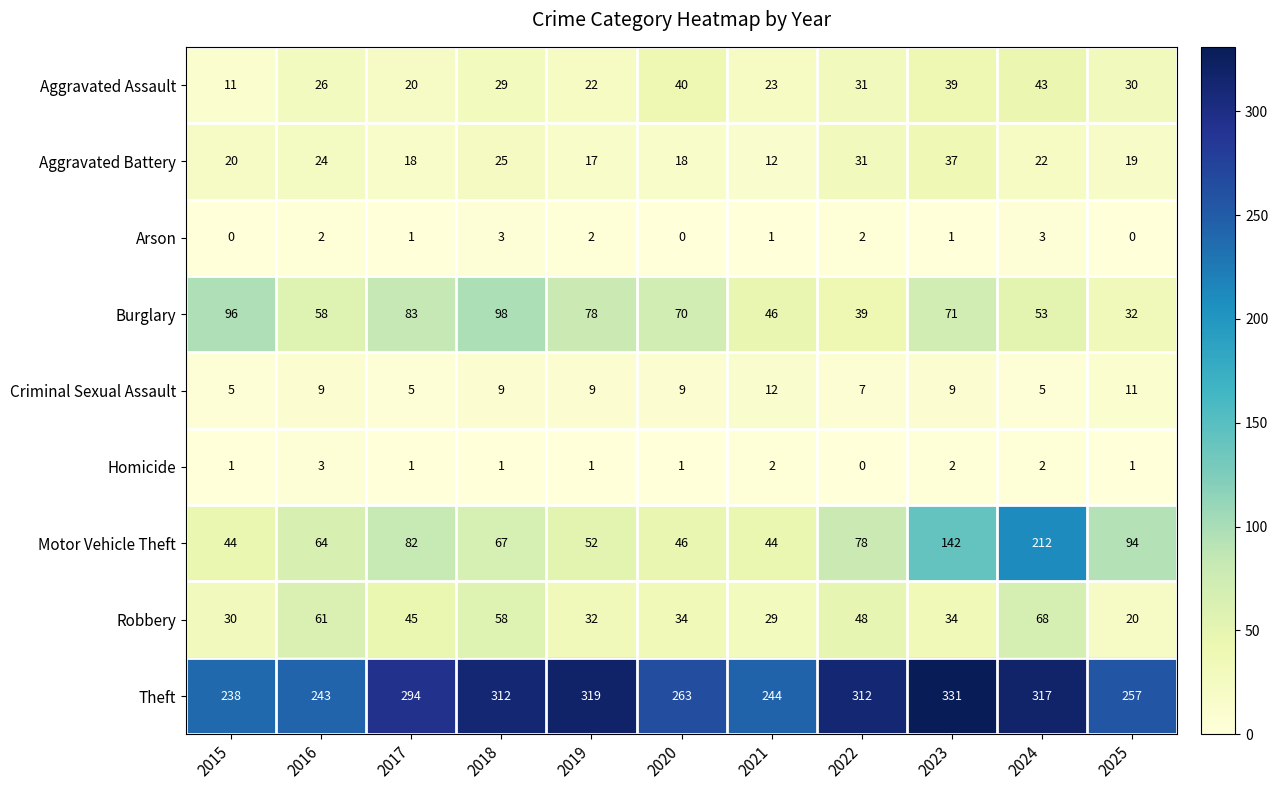

Is the value of Homicide at 2019 greater than the value of Aggravated Assault at 2016?

No